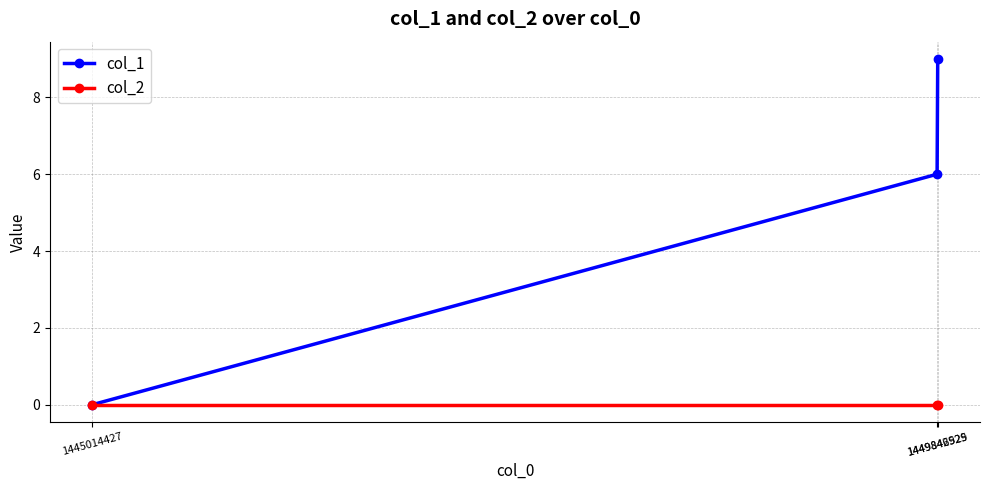

What is the value of the col_1 point at the 2nd from the left?

6